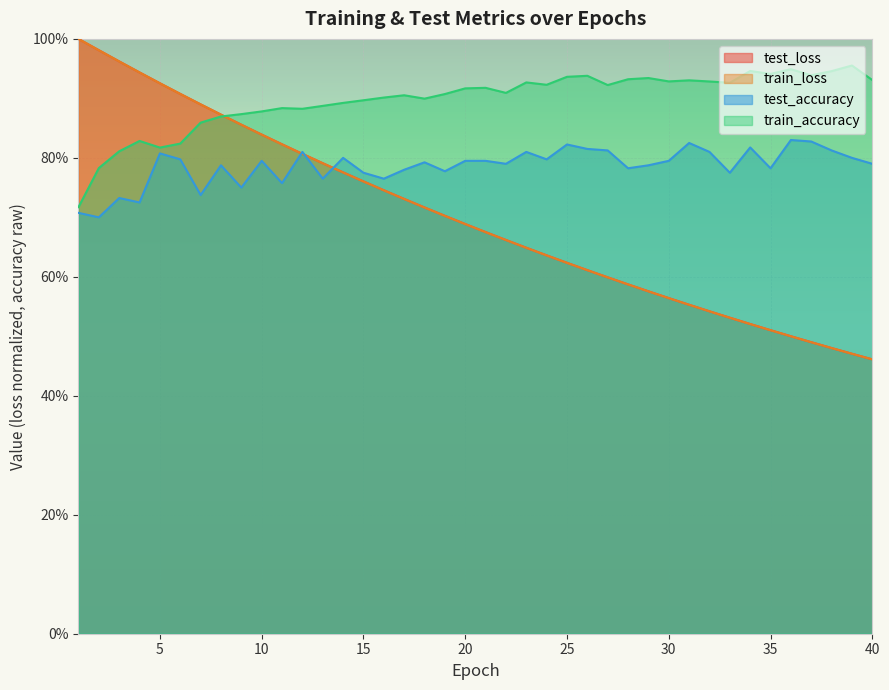

How many interior local peaks does the train_accuracy series have?

11